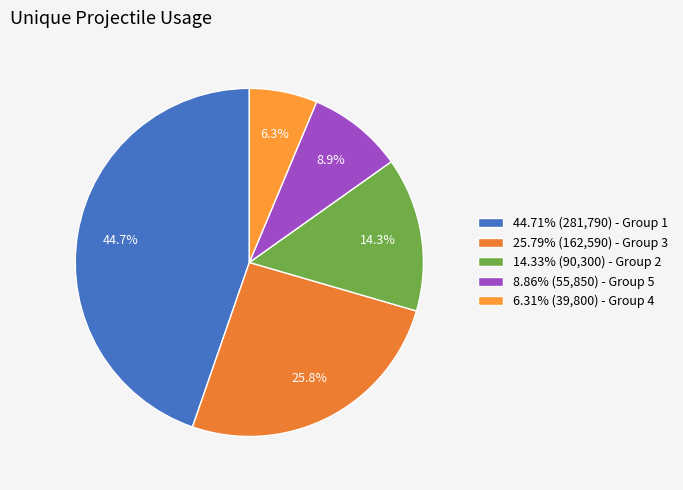

How many segments does this pie chart have?

5